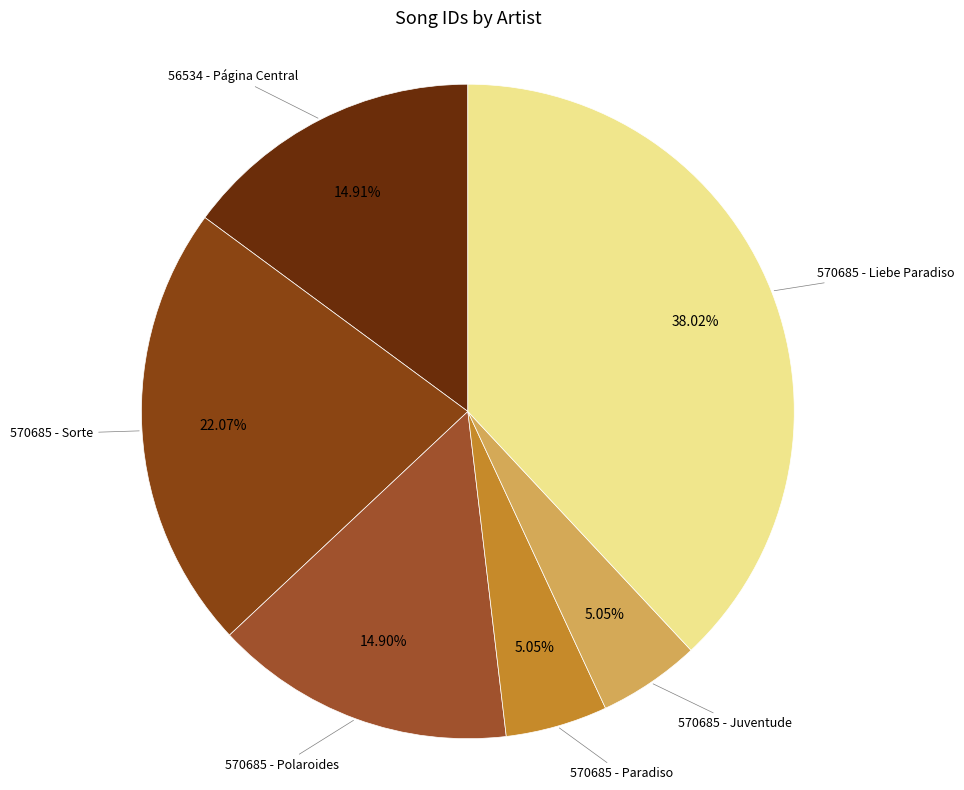

To the nearest percent, what is the average slice percentage?

17%